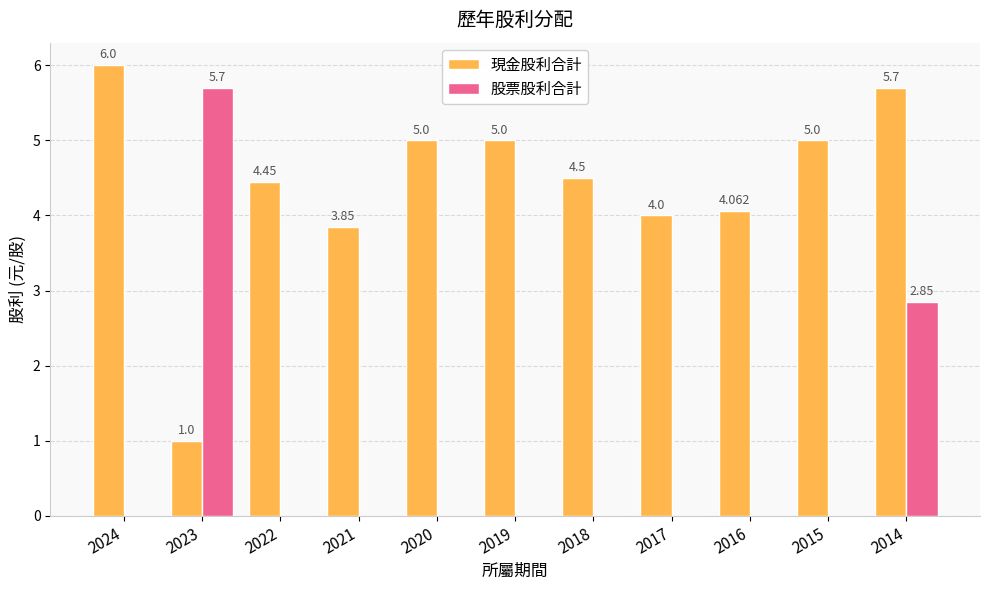

Which series has the largest total across all categories?

現金股利合計